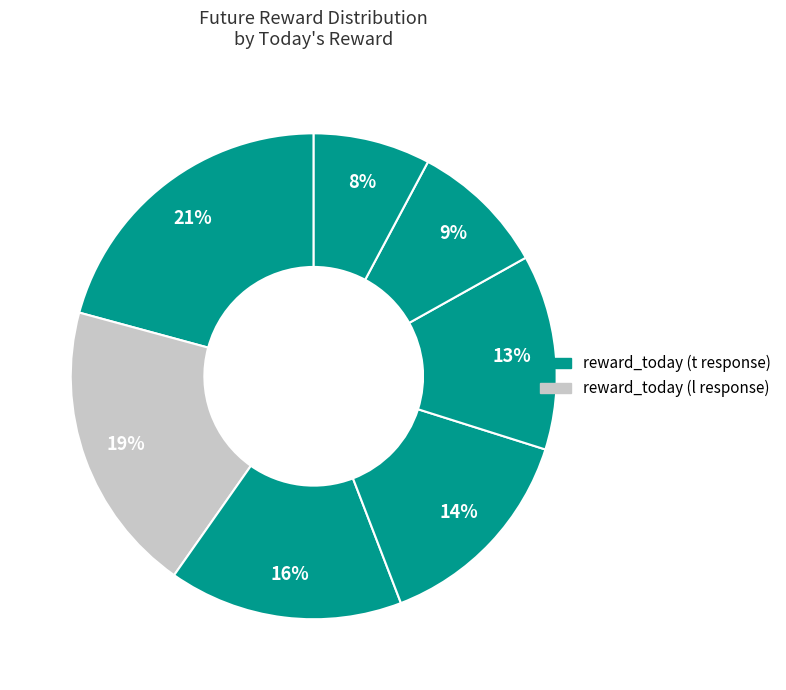

Count the number of slices in the pie.

7